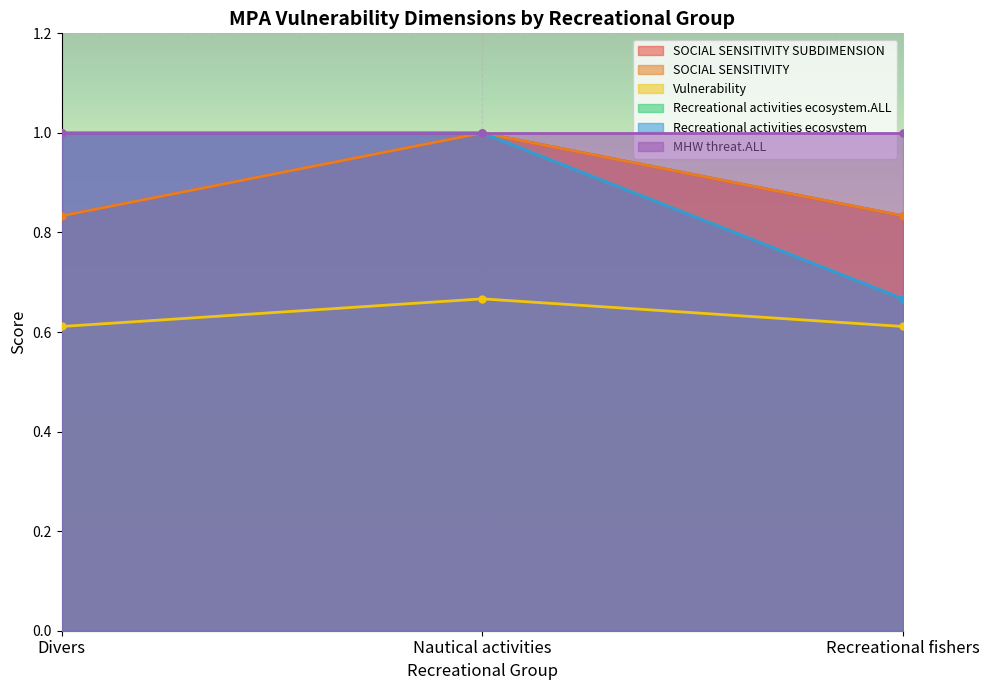

How many Vulnerability values are between 0 and 1?

3